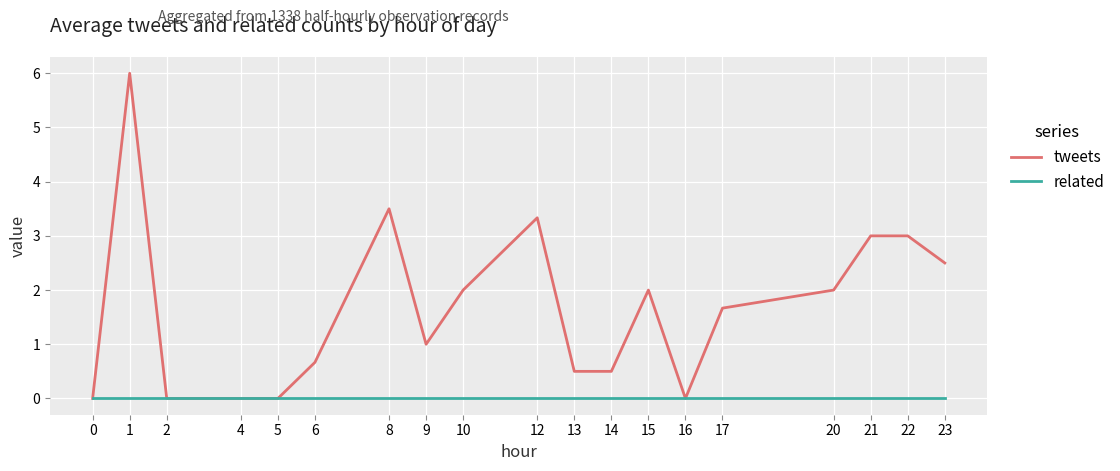

What is the difference between the second highest and minimum values in the tweets series?

3.5